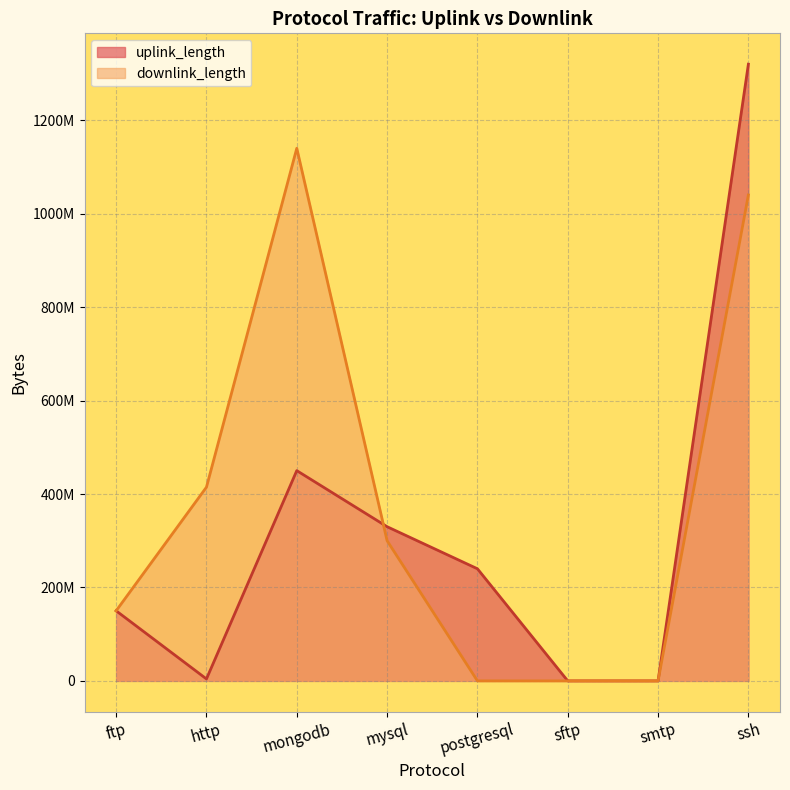

What are all the series names shown in the legend?

uplink_length, downlink_length